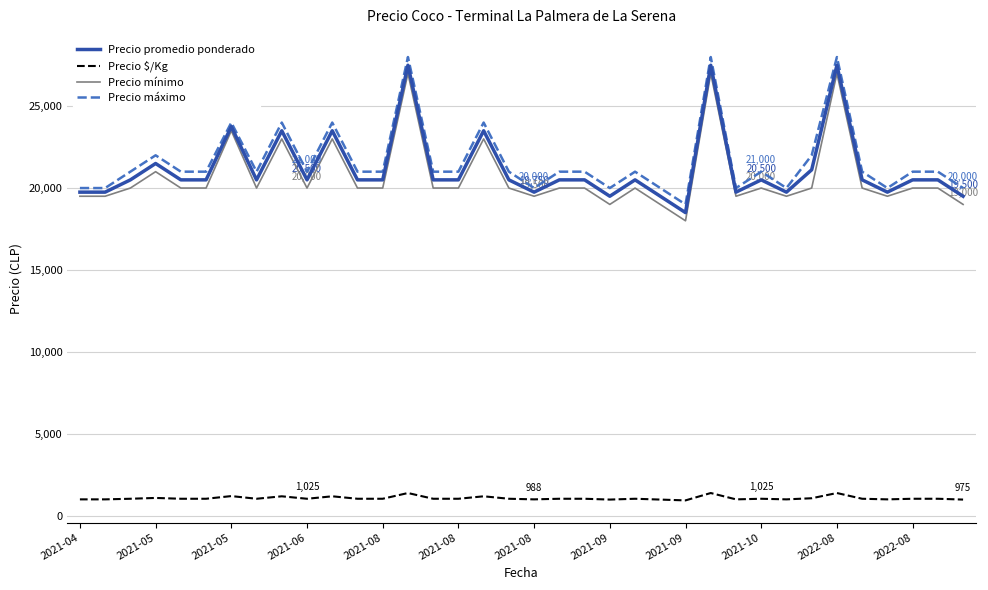

What is the minimum value for Precio máximo?

19000